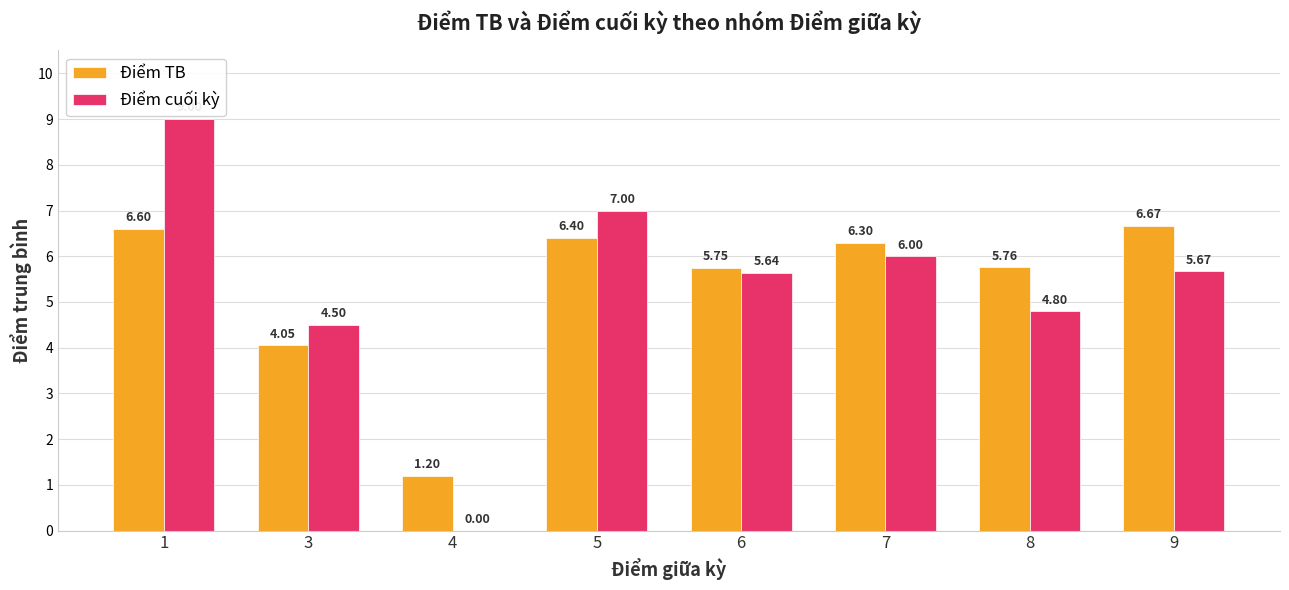

The Điểm cuối kỳ series shows 0.0 at 4. True or false?

True